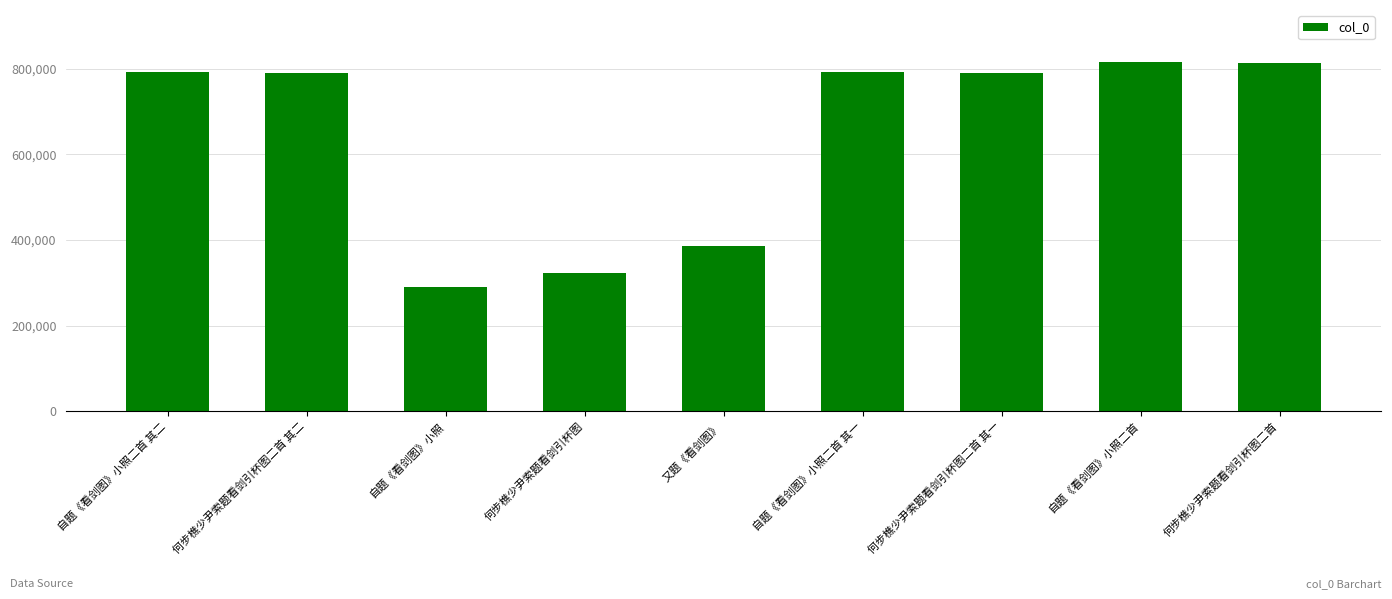

At which label is the value closest to 552970?

又题《看剑图》